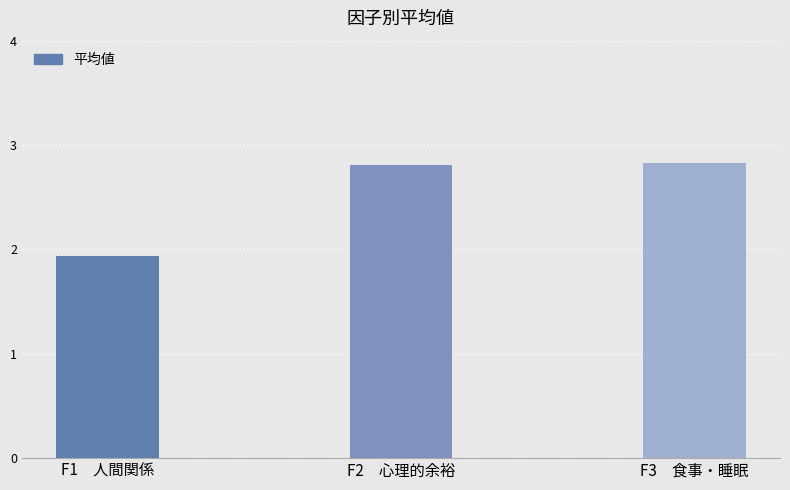

What is the value of the 2nd bar from the left?

2.8